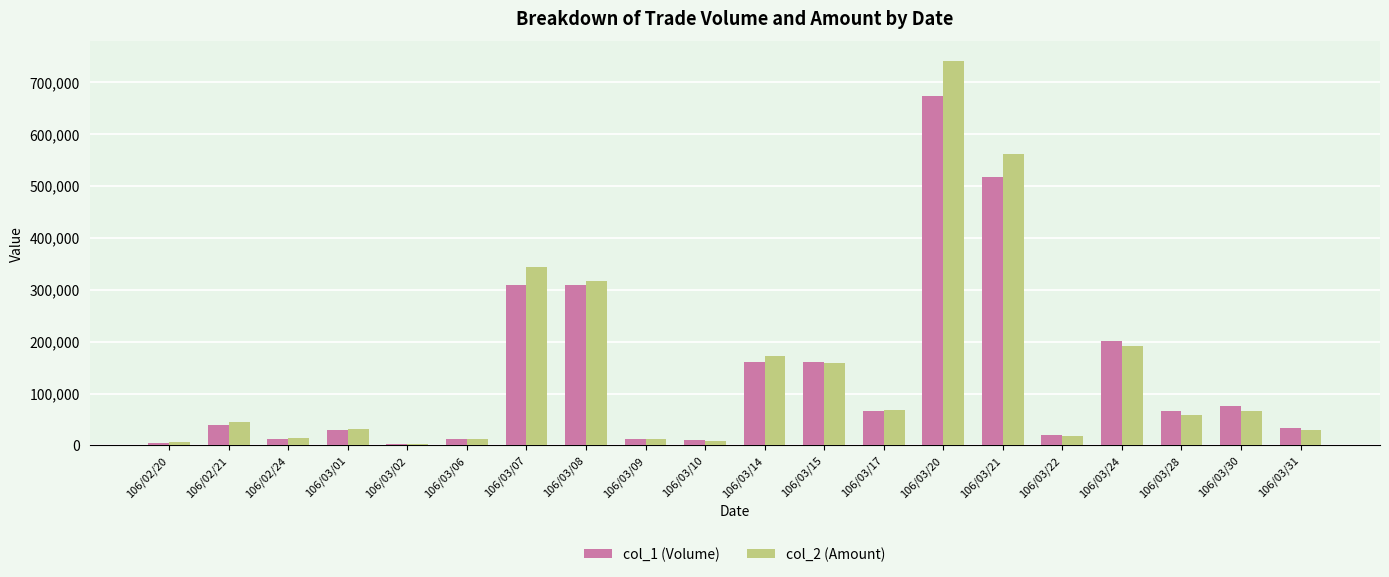

The col_1 (Volume) series shows 33000 at 106/03/31. True or false?

True